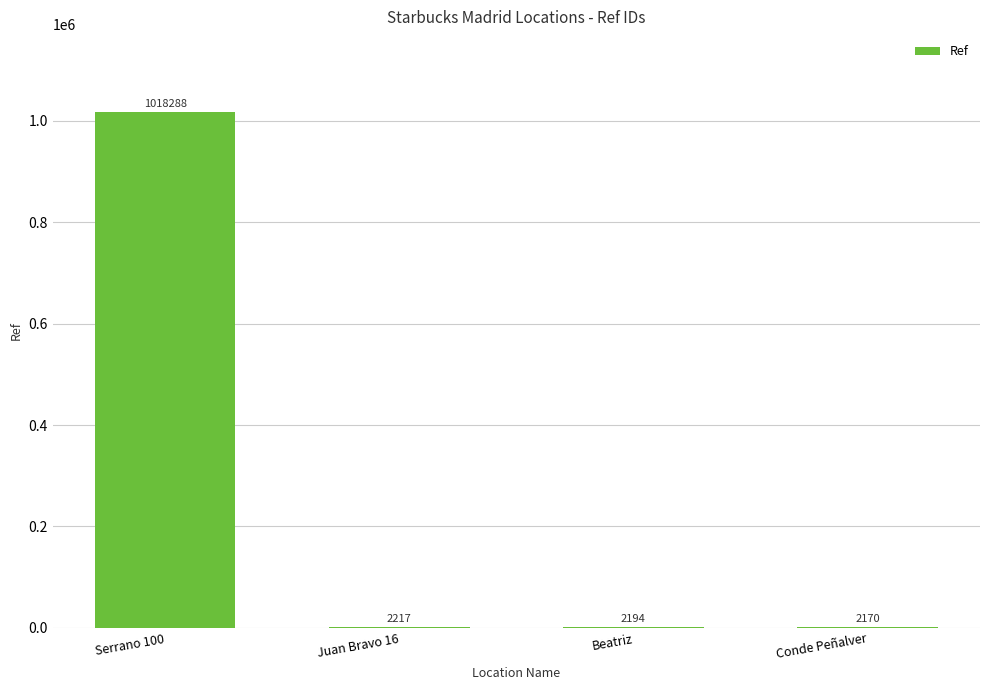

Are the bars horizontal?

No